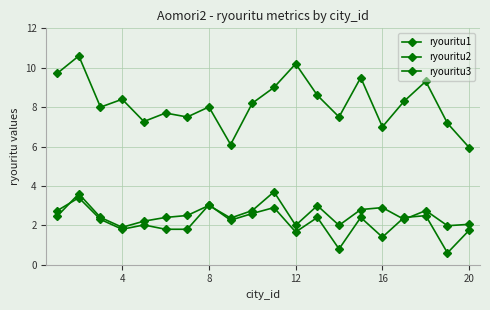

Which series has the largest total across all categories?

ryouritu1